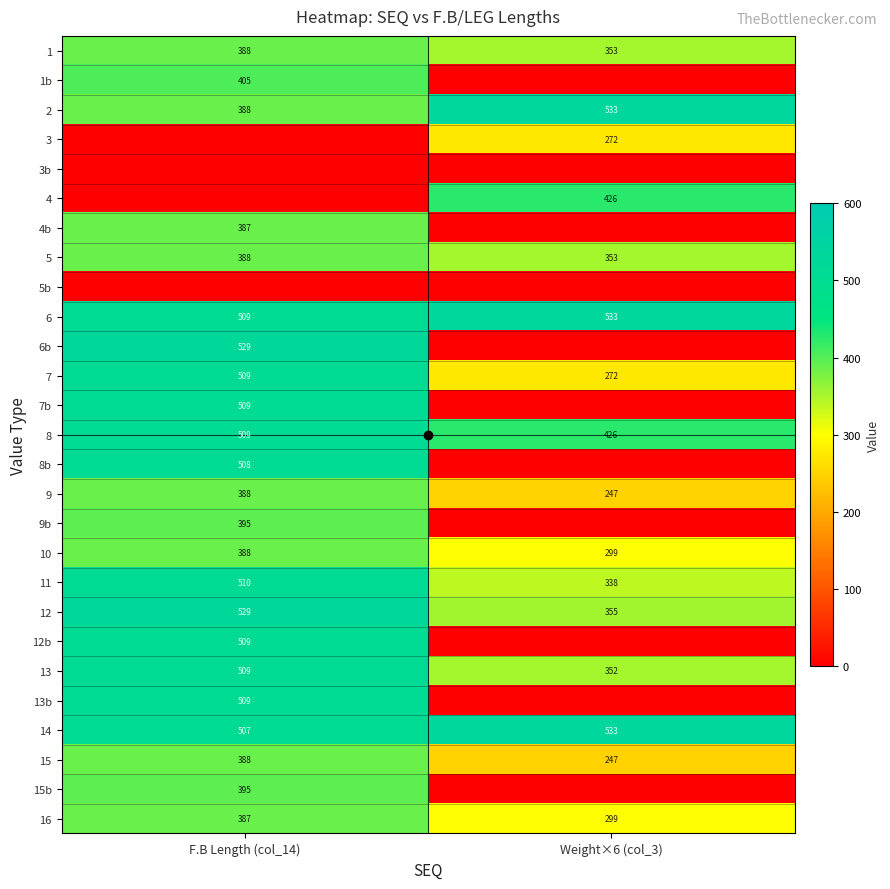

What is the maximum value for 7?

509